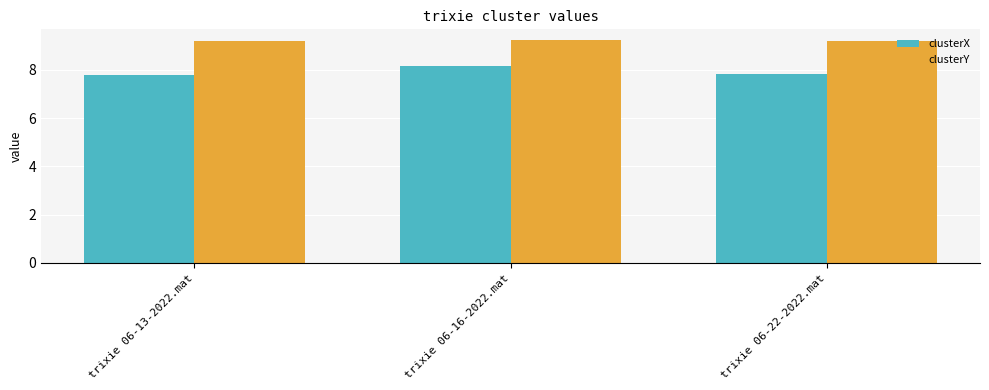

Rank the series by their average value, from lowest to highest.

clusterX, clusterY